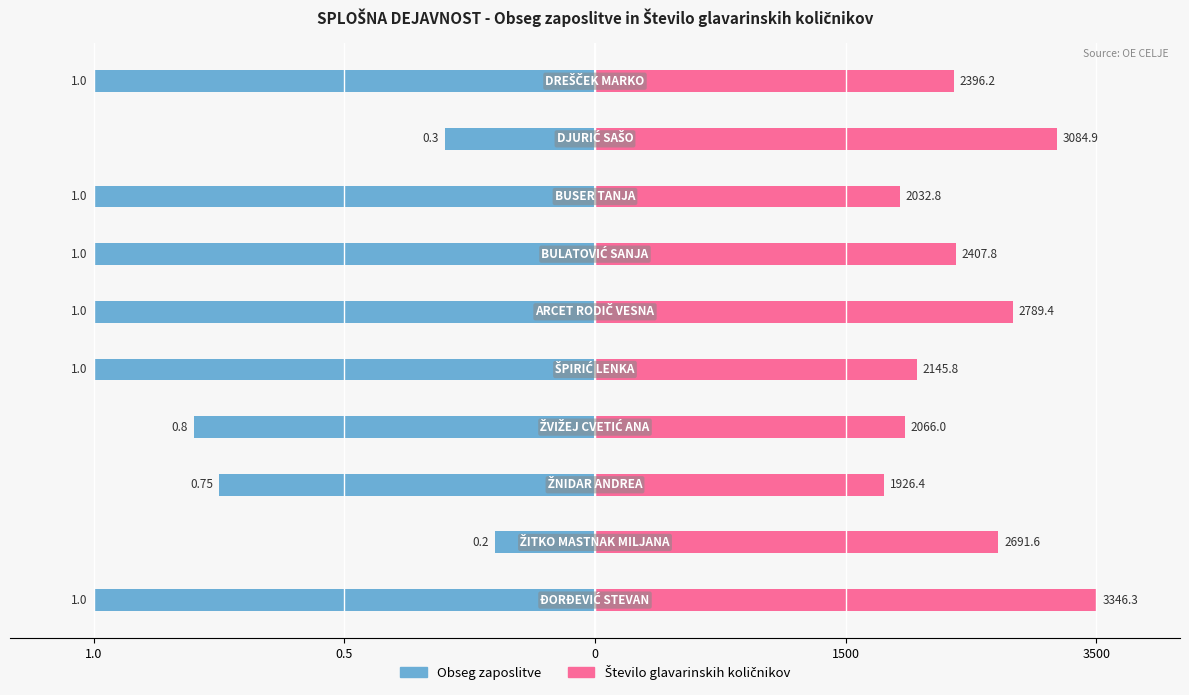

True or false: Število glavarinskih količnikov has a value of 90.5 at 1.0.

False